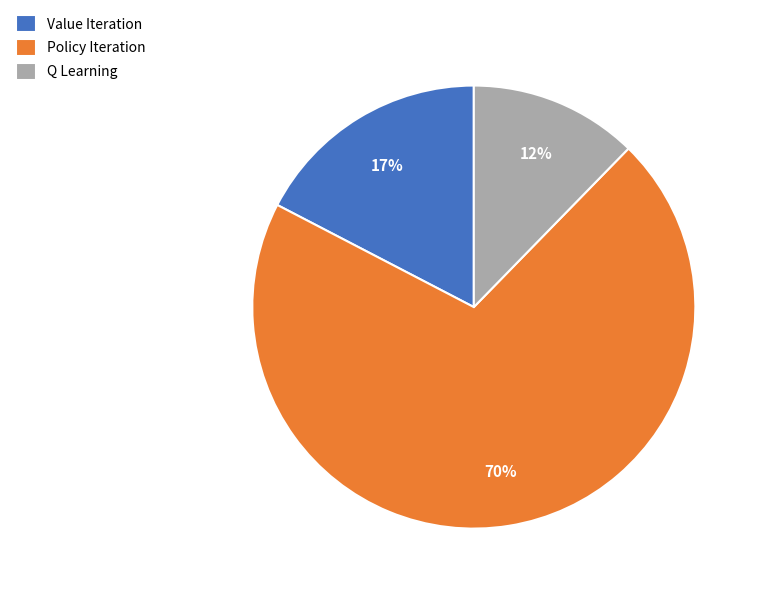

Is there a majority slice in this chart?

Yes